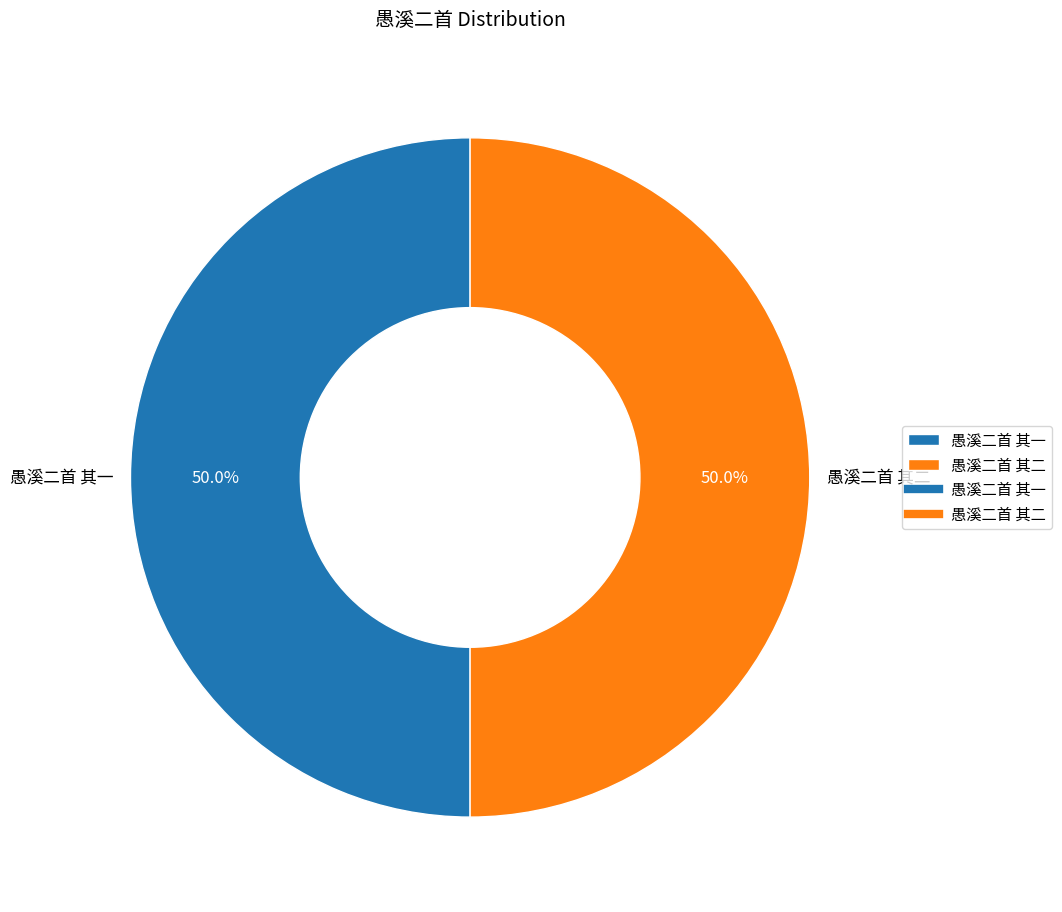

Combined, do 愚溪二首 其二 and 愚溪二首 其一 account for over 50%?

Yes